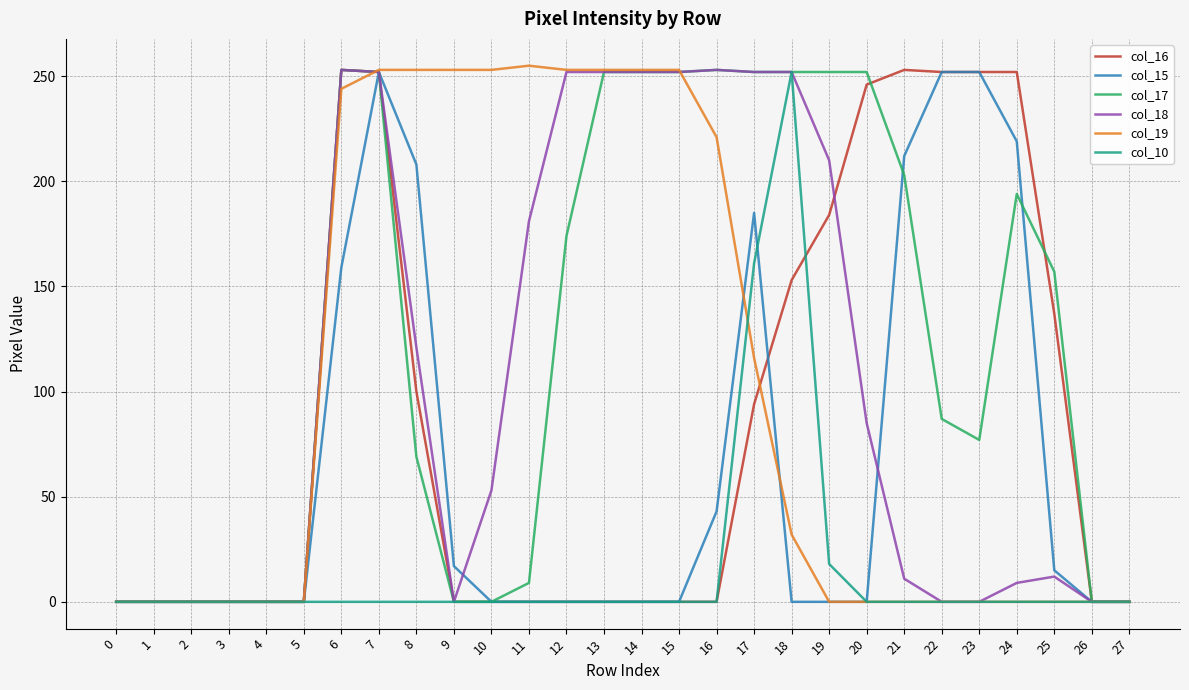

What is the difference between the second highest and second lowest values in the col_10 series?

161